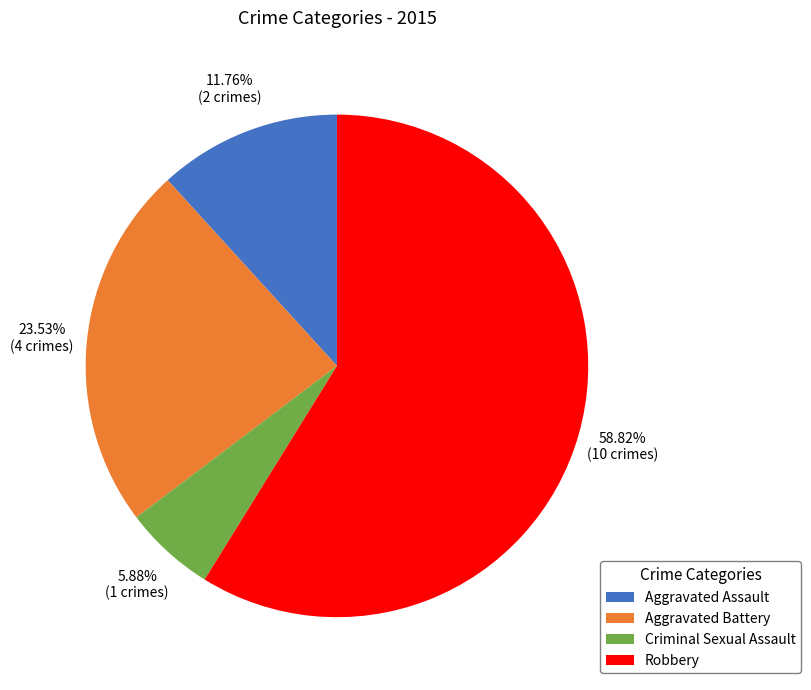

Approximately how many times larger is the value at Robbery compared to Aggravated Battery?

2.5